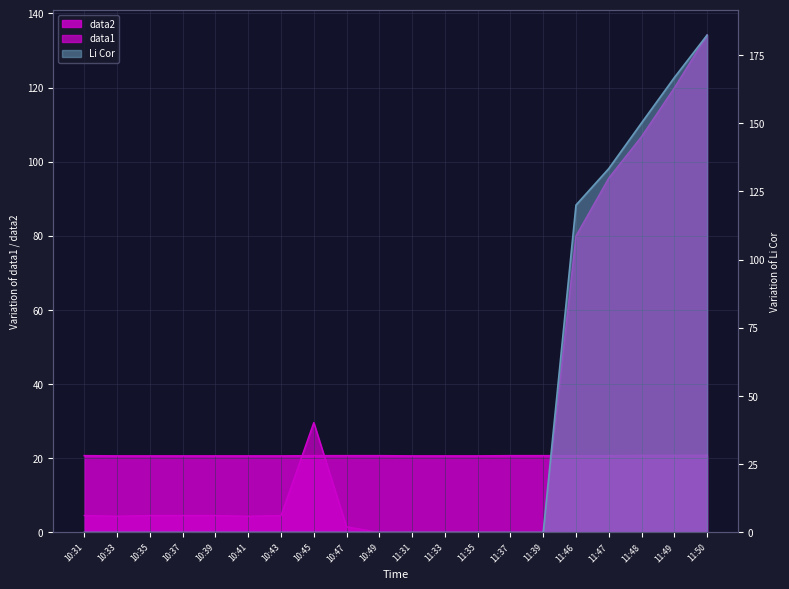

Reading right to left, what are all the values shown in this chart?

data1: 134.1	119.9	106.8	95.6	80.0	0.0	0.0	0.0	0.0	0.0	0.0	1.5	29.6	4.6	4.4	4.6	4.6	4.6	4.4	4.6
data2: 20.8	20.8	20.8	20.7	20.7	20.7	20.7	20.6	20.6	20.6	20.7	20.7	20.7	20.6	20.6	20.6	20.6	20.6	20.6	20.7
Li Cor: 182.3	166.7	150.1	133.3	120.0	0.0	0.0	0.0	0.0	0.0	0.0	0.0	0.0	0.0	0.0	0.0	0.0	0.0	0.0	0.0